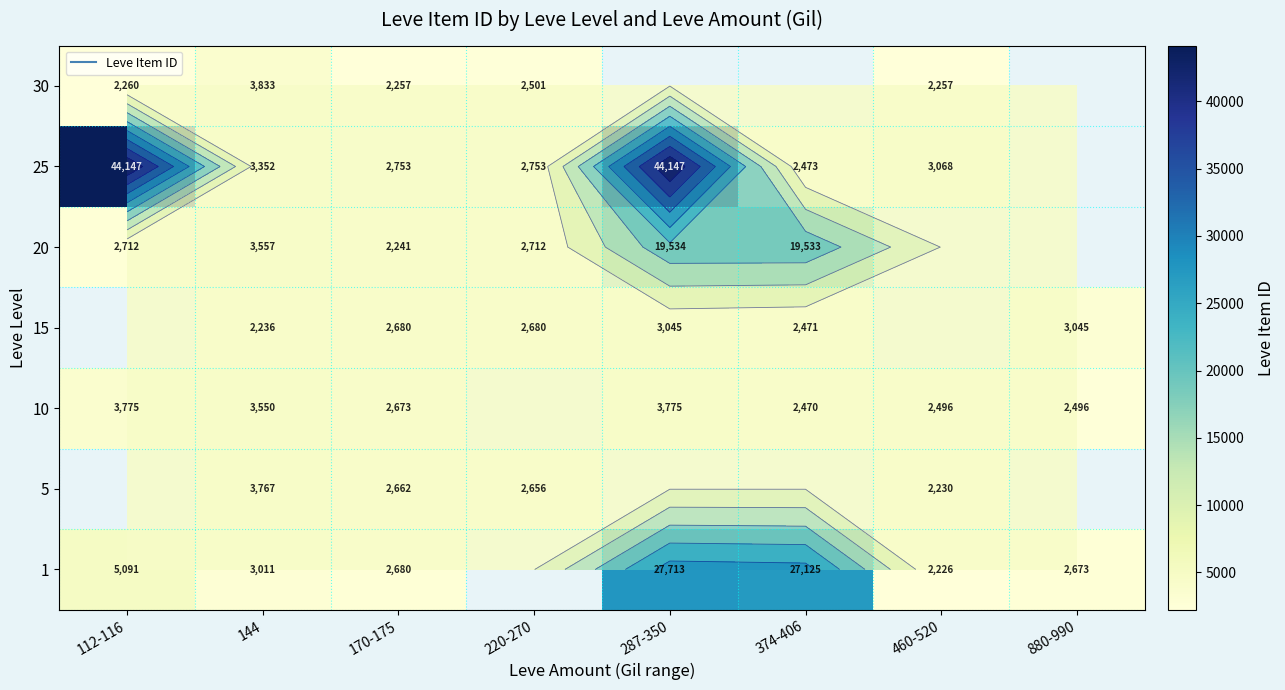

The value of 1 at 460-520 is 2226.0. True or false?

True